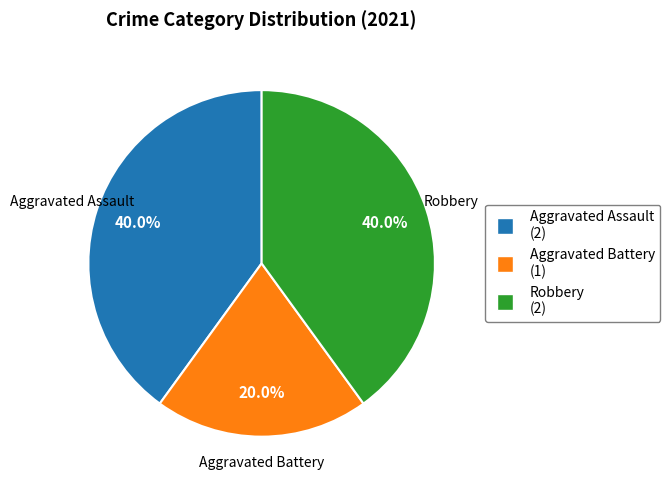

Approximately how many times larger is the value at Robbery compared to Aggravated Assault?

1.0